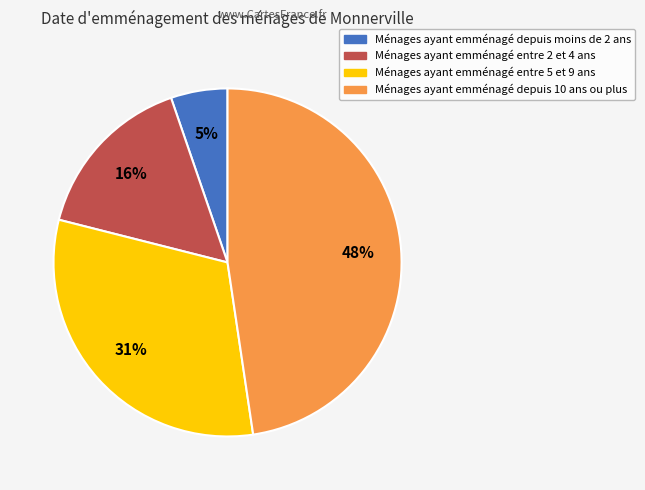

Which category has the smallest portion of the pie?

Ménages ayant emménagé depuis moins de 2 ans